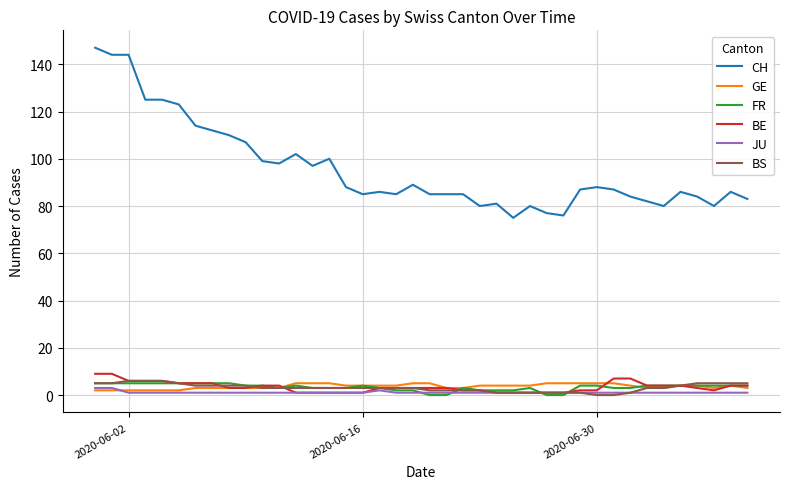

What is the maximum value shown in the chart?

147